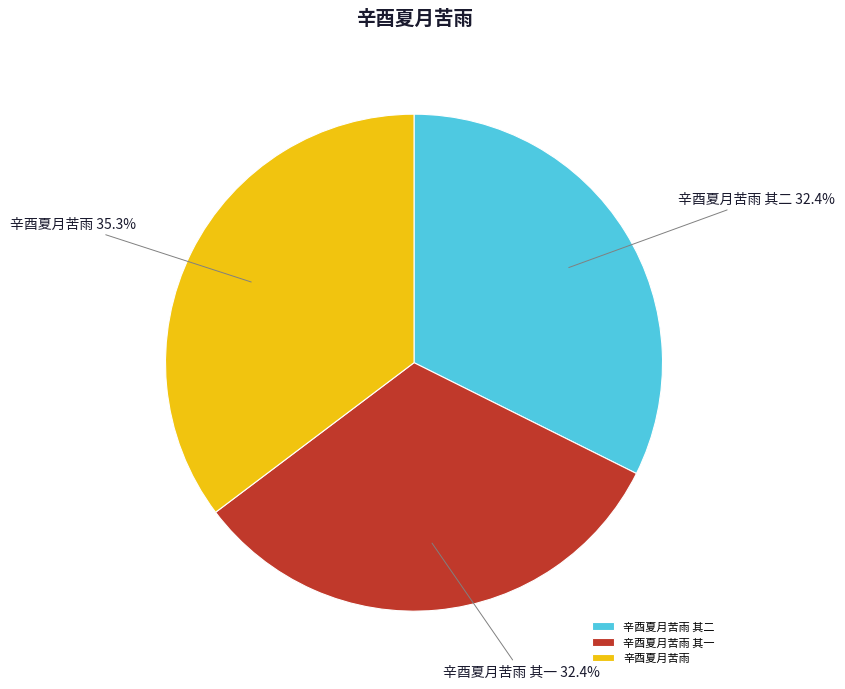

What is the total percentage of 辛酉夏月苦雨 其一 and 辛酉夏月苦雨?

67.6%